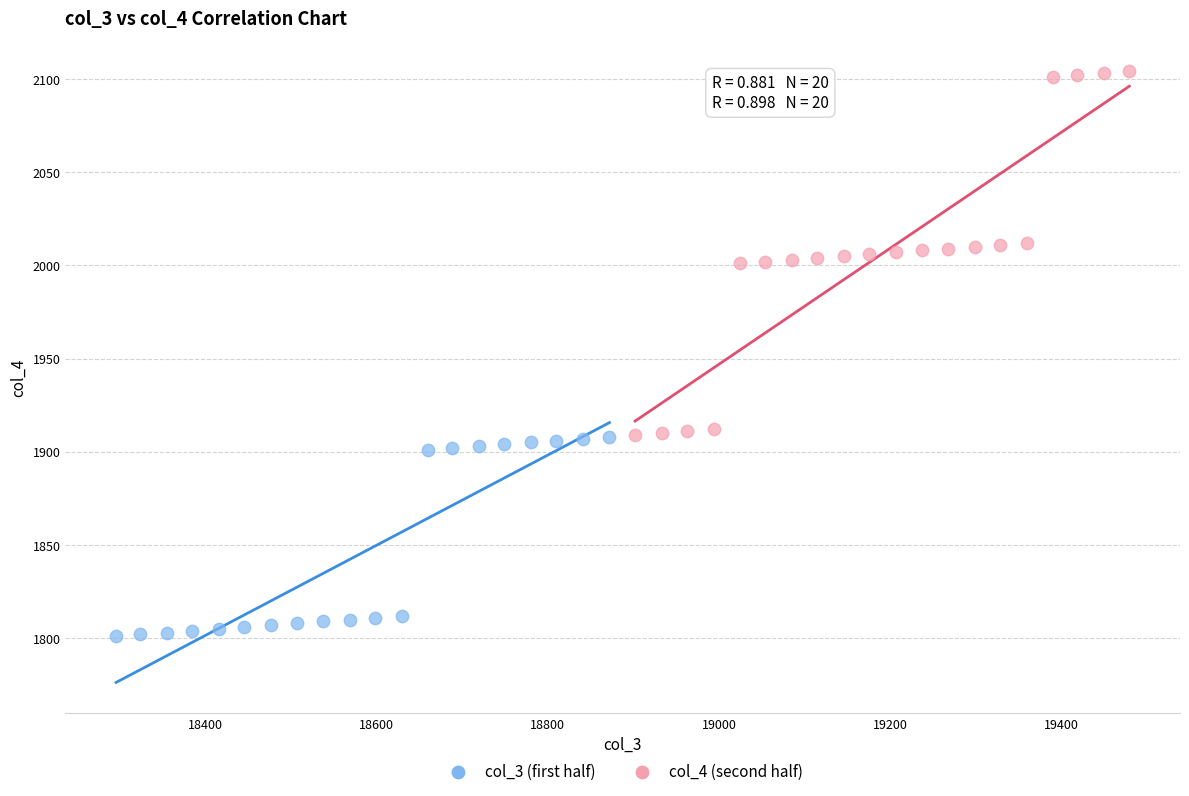

Which series has the largest Y range (max minus min)?

col_4 (second half)